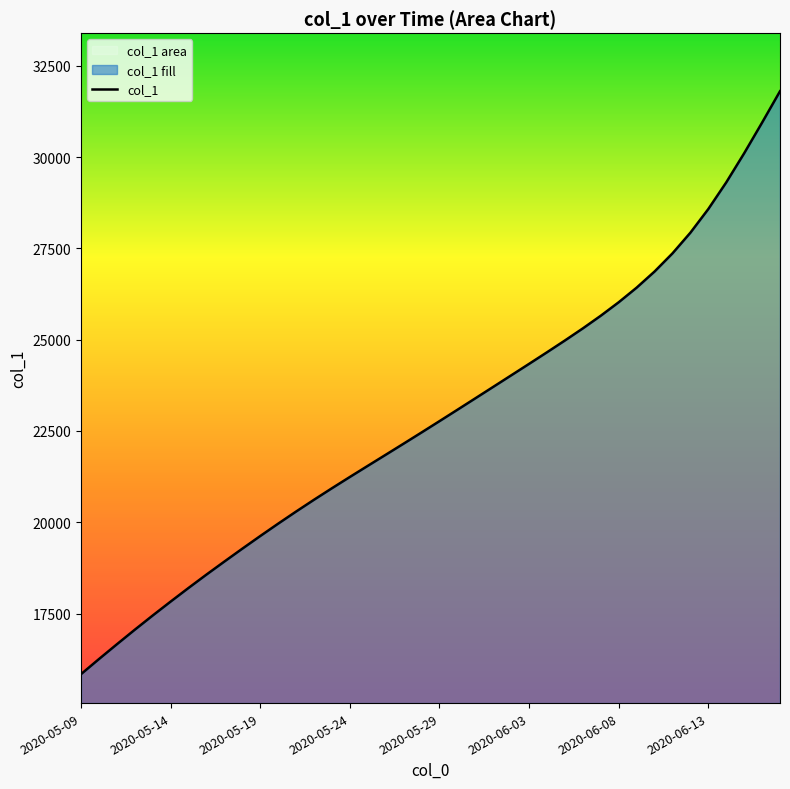

How many lines are shown in the chart?

1